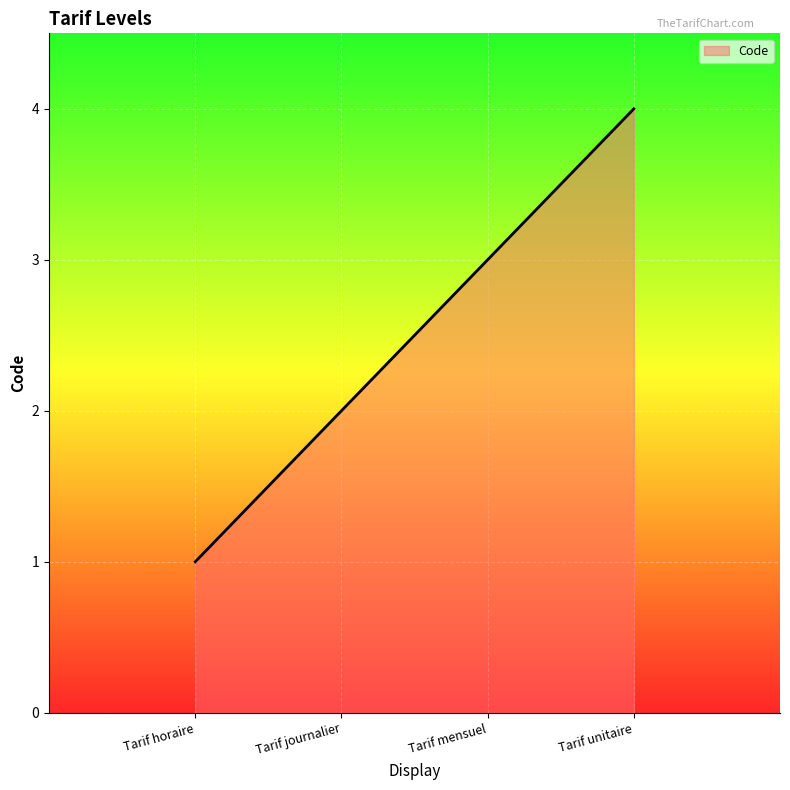

Reading right to left, extract all data points from this chart.

4	3	2	1